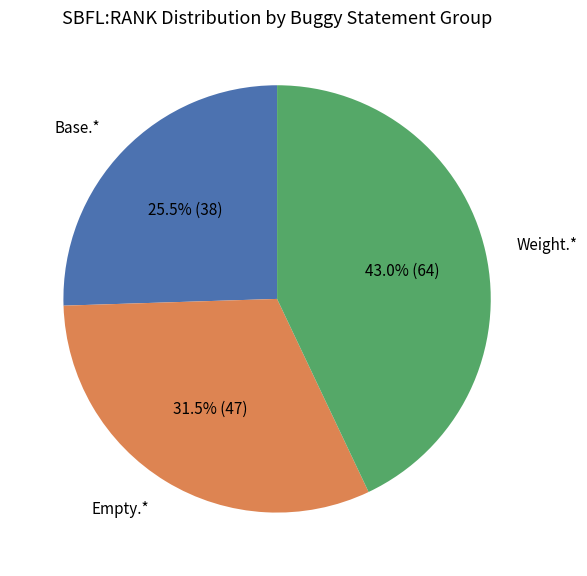

To the nearest percent, what is the average slice percentage?

33%